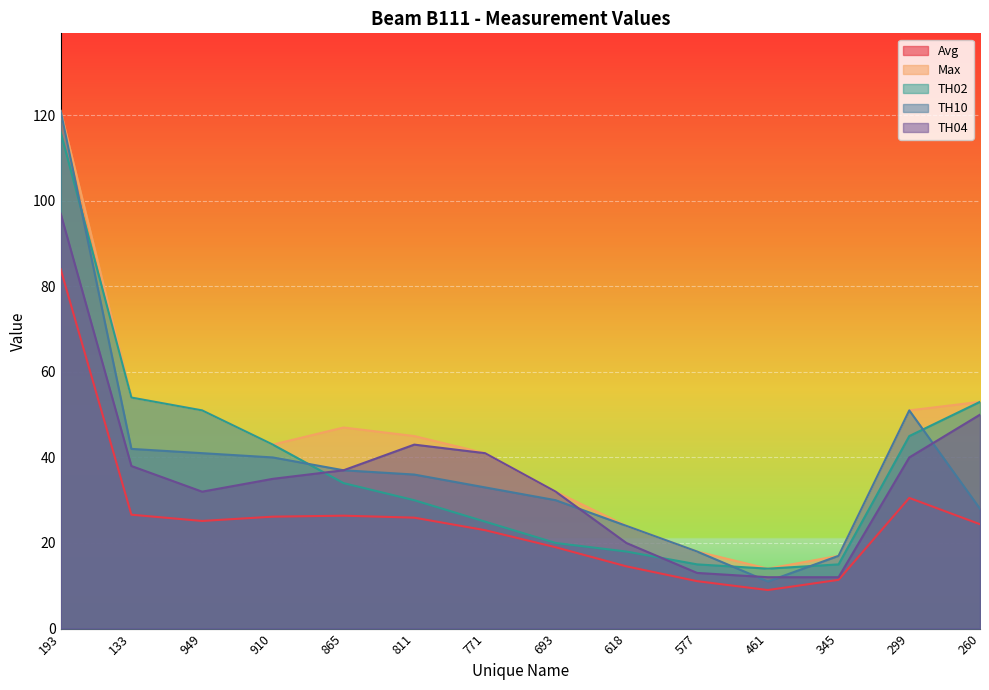

What is the lowest value of the Max series?

14.0